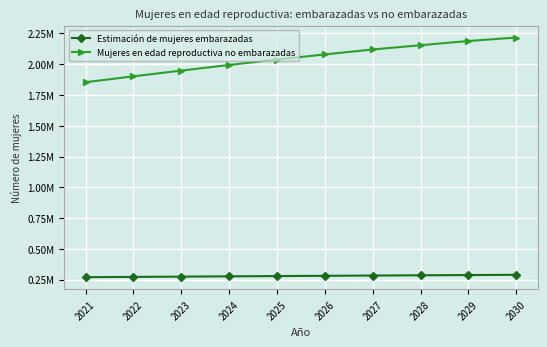

What is the spread (max minus min) of values at 2024?

1717212.8